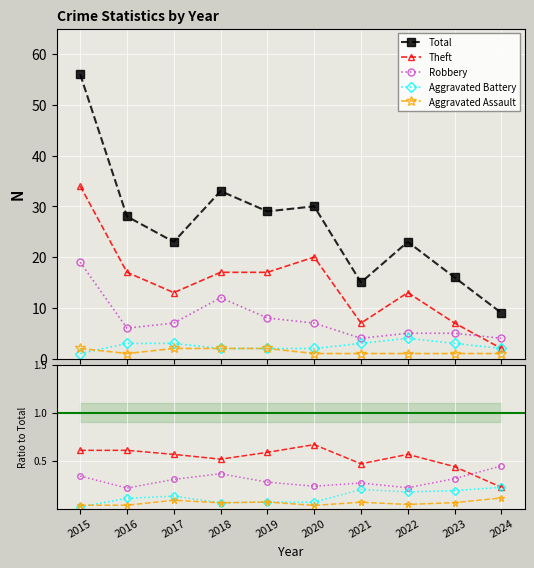

At which category does Total reach its first local peak?

2018